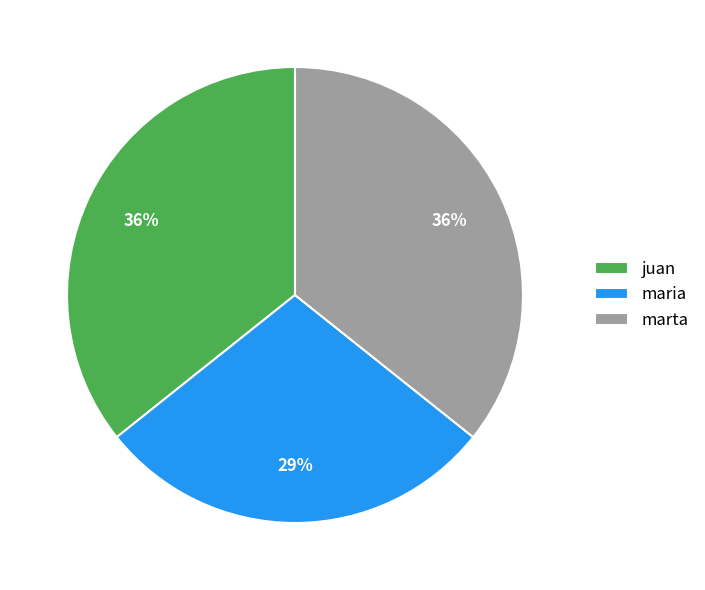

To the nearest percent, what percentage of the pie is marta?

36%